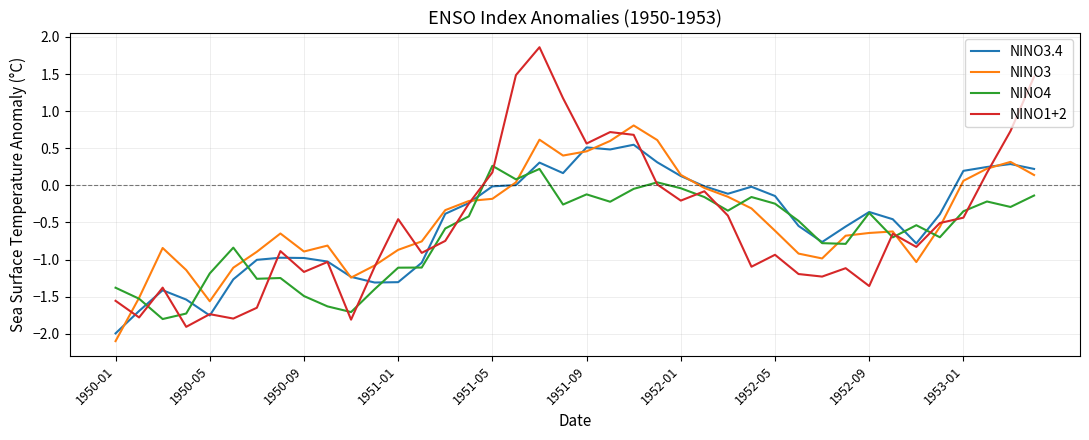

Rank the series by their maximum value, from lowest to highest.

NINO4, NINO3.4, NINO3, NINO1+2